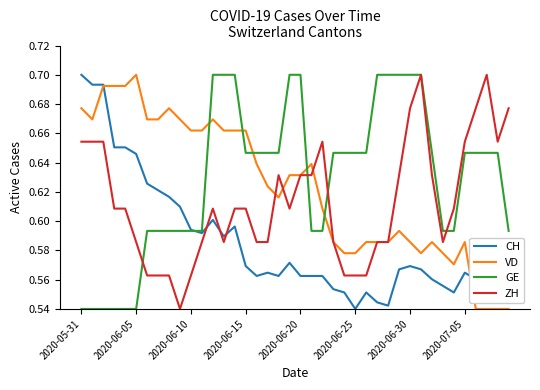

Does the chart have visible grid lines?

No